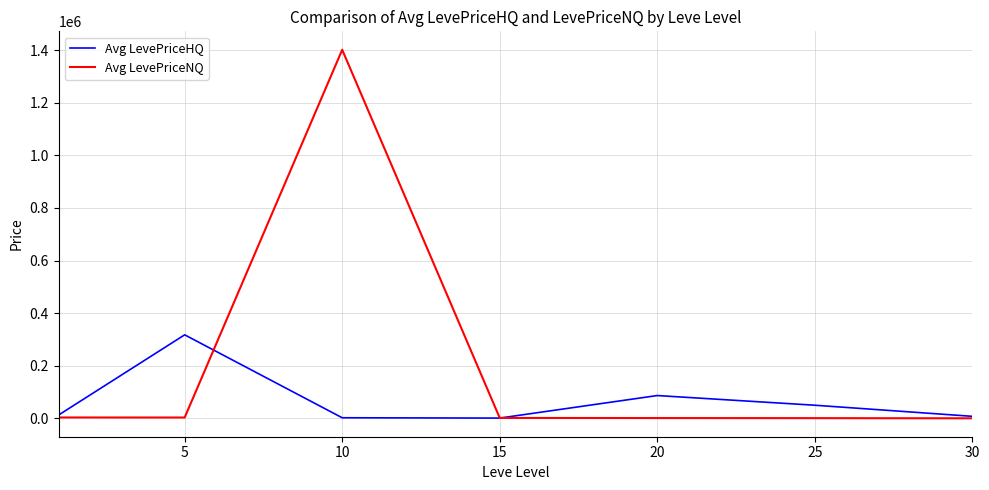

Which series has the largest total across all categories?

Avg LevePriceNQ